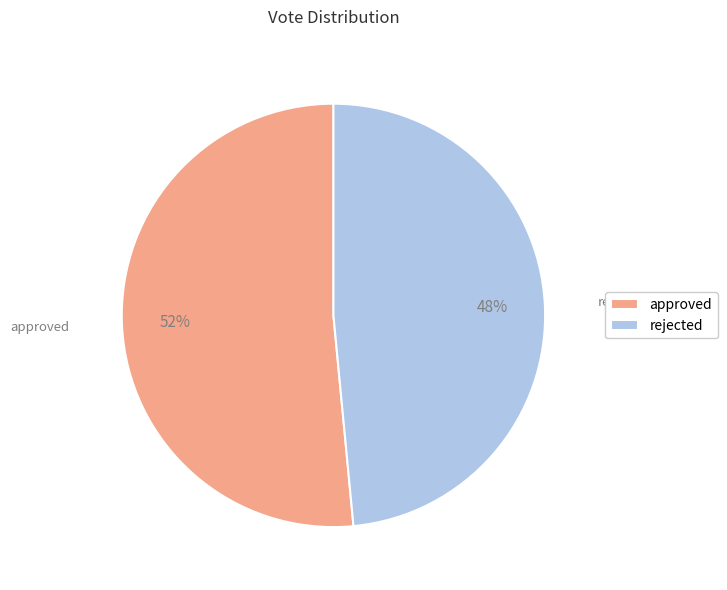

To the nearest percent, what percentage of the pie is approved?

52%